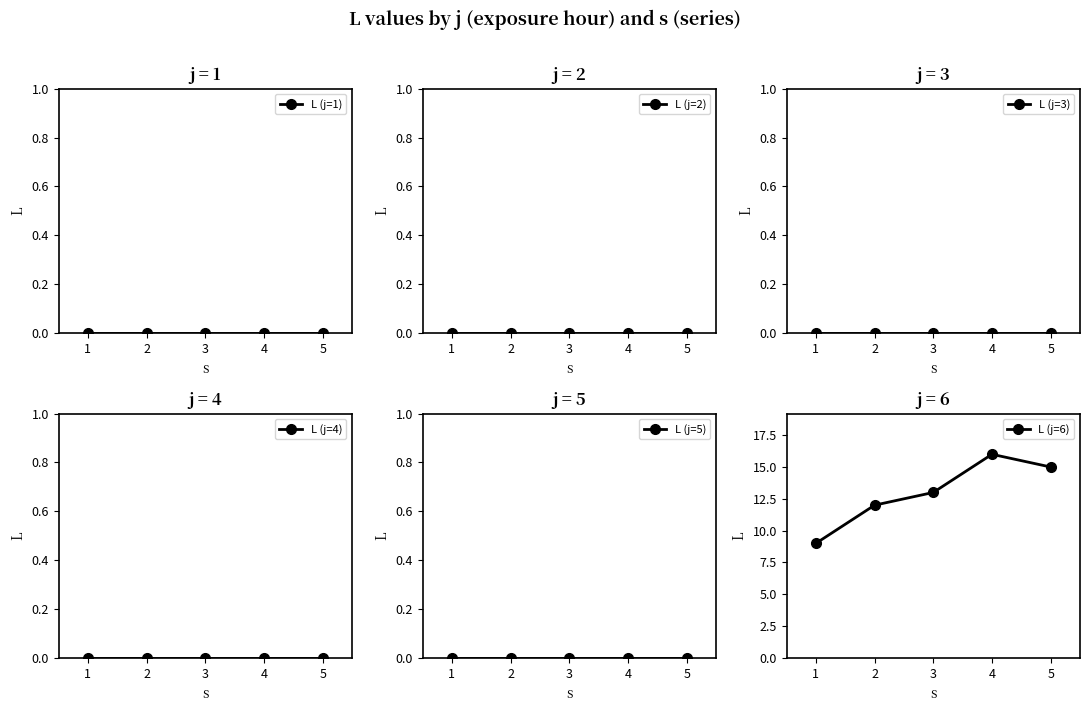

Reading left to right, list all the values displayed in this chart.

L (j=1): 1=0	2=0	3=0	4=0	5=0
L (j=2): 1=0	2=0	3=0	4=0	5=0
L (j=3): 1=0	2=0	3=0	4=0	5=0
L (j=4): 1=0	2=0	3=0	4=0	5=0
L (j=5): 1=0	2=0	3=0	4=0	5=0
L (j=6): 1=9	2=12	3=13	4=16	5=15